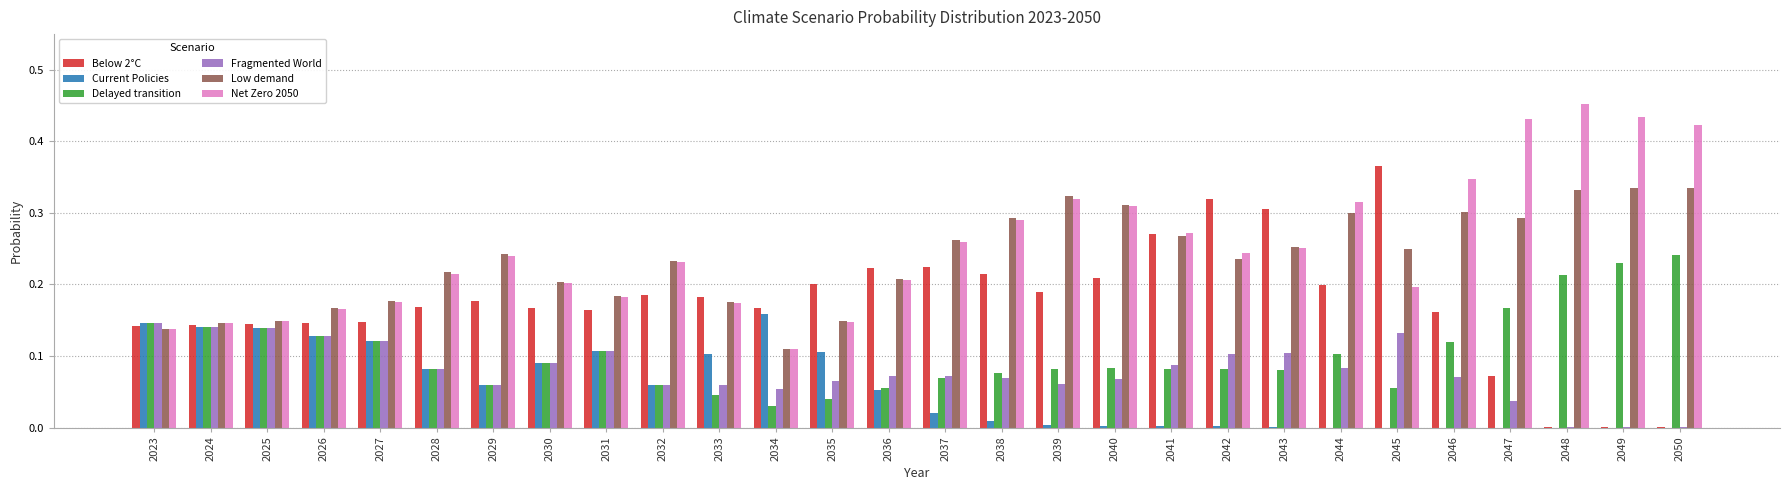

What is the sum of all Low demand values?

6.6